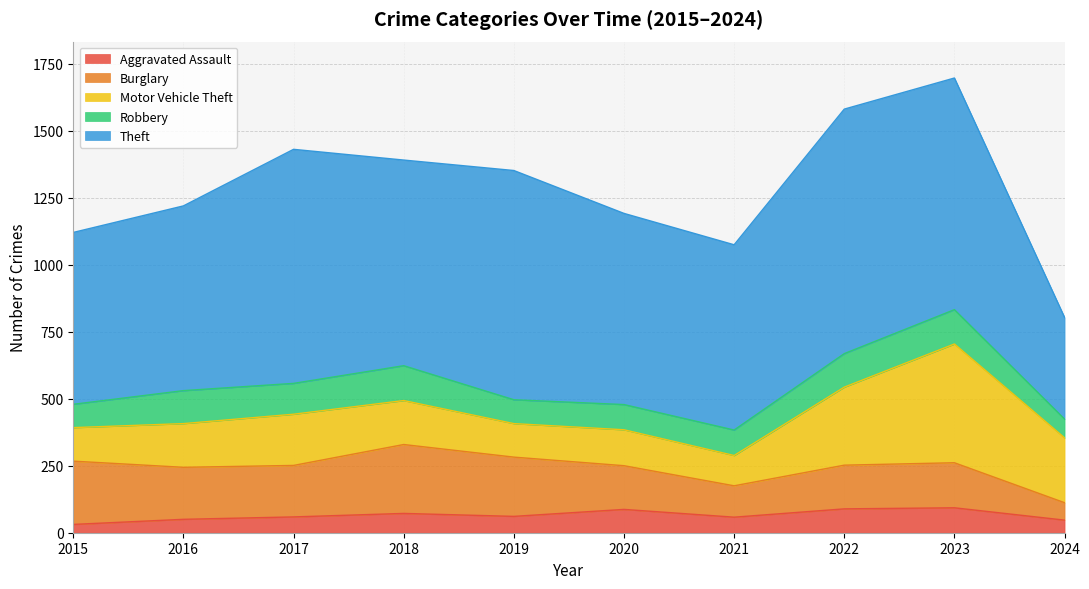

Does the chart have visible grid lines?

Yes